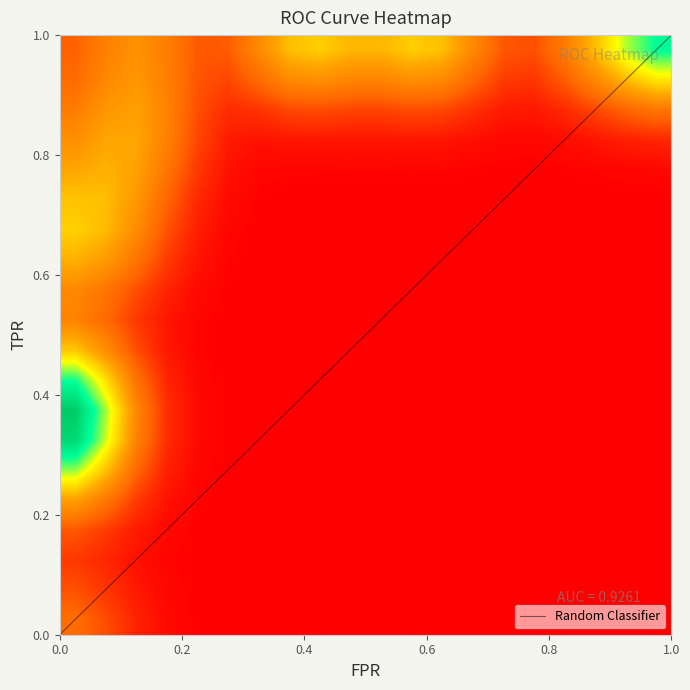

At how many categories does at least one series exceed 0?

36